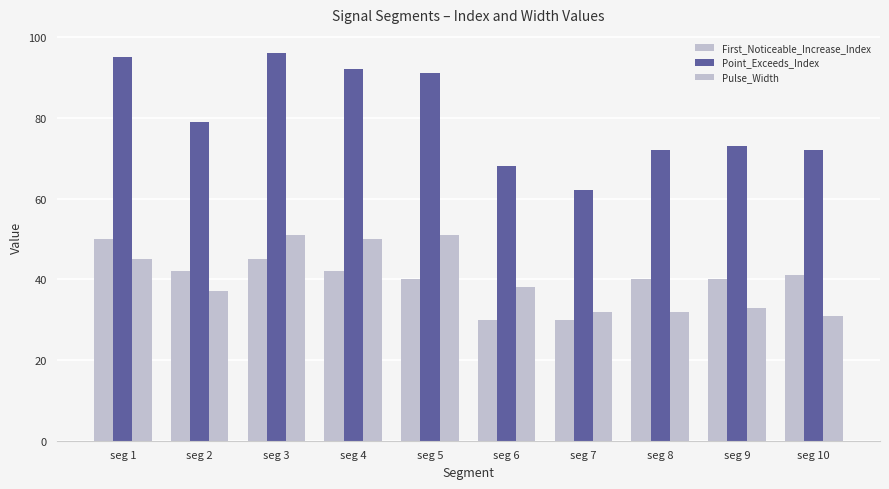

What is the total value across all series at seg 2?

158